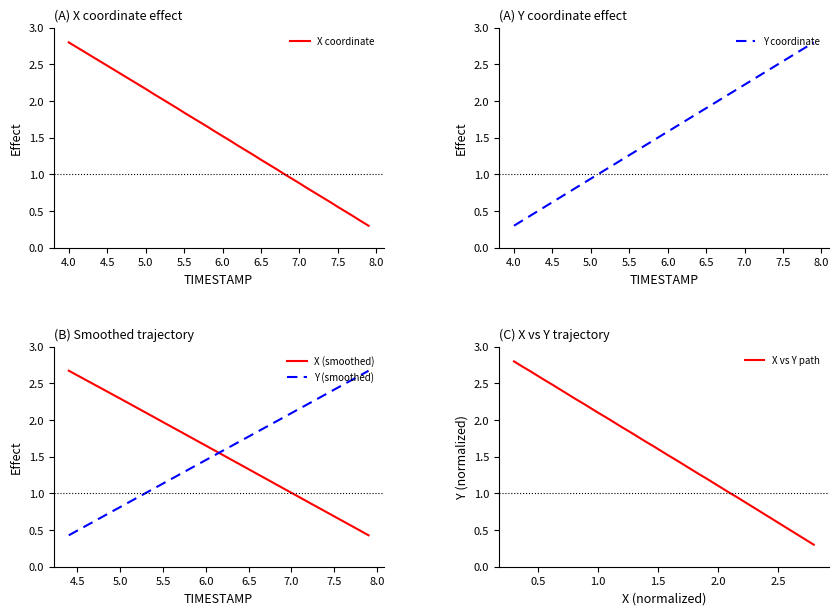

The value of Y at 16 is 2.0. True or false?

False